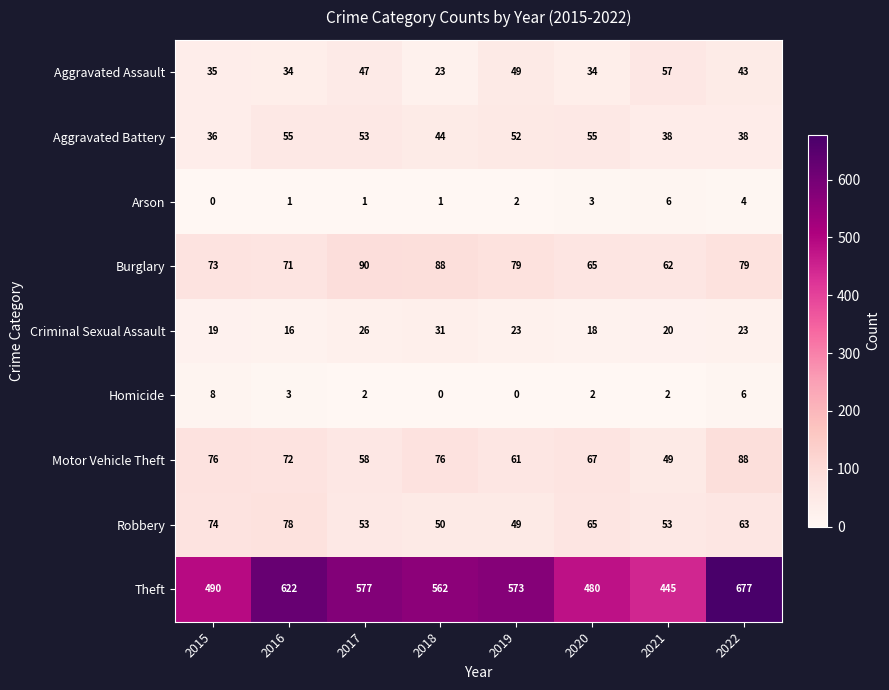

True or false: Aggravated Assault has a value of 23 at 2018.

True